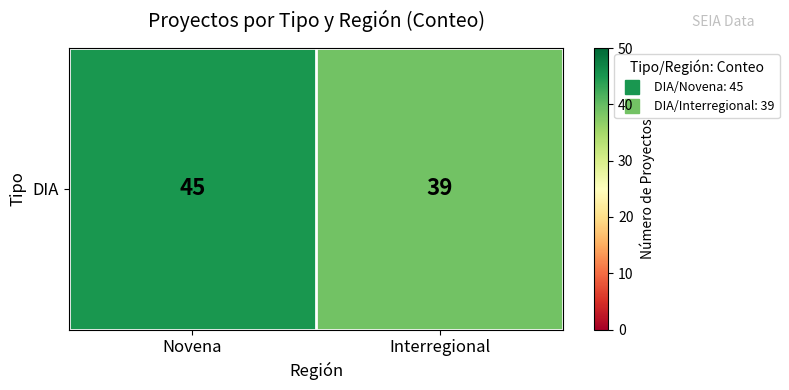

List the labels in order of value, smallest first.

Interregional, Novena